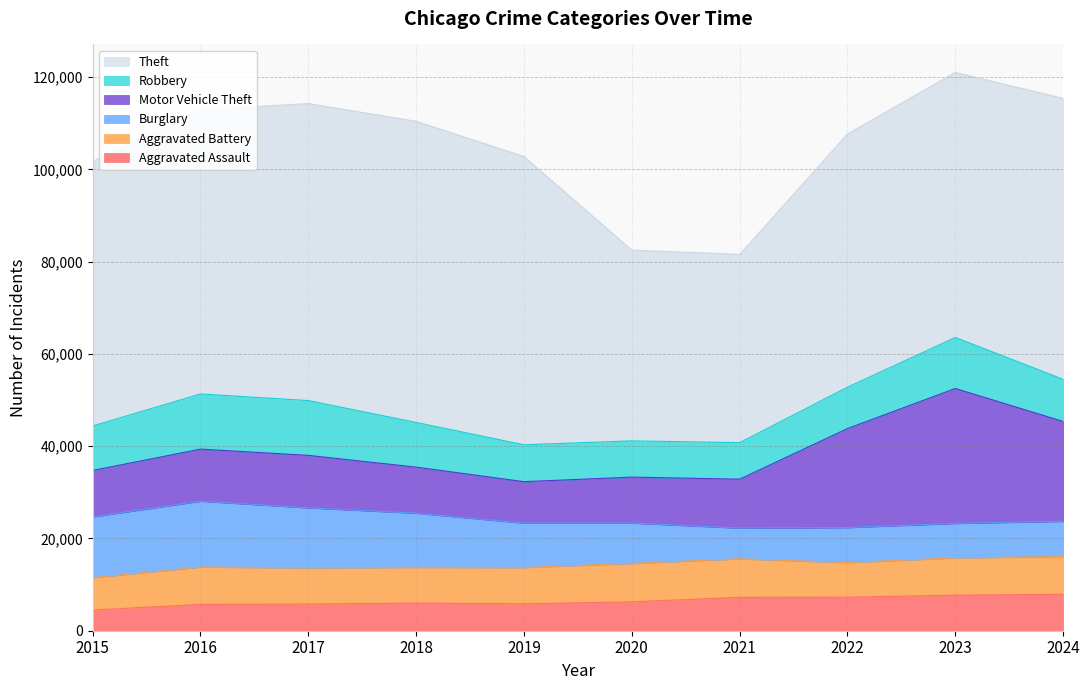

What is the total value across all series at 2015?

101741